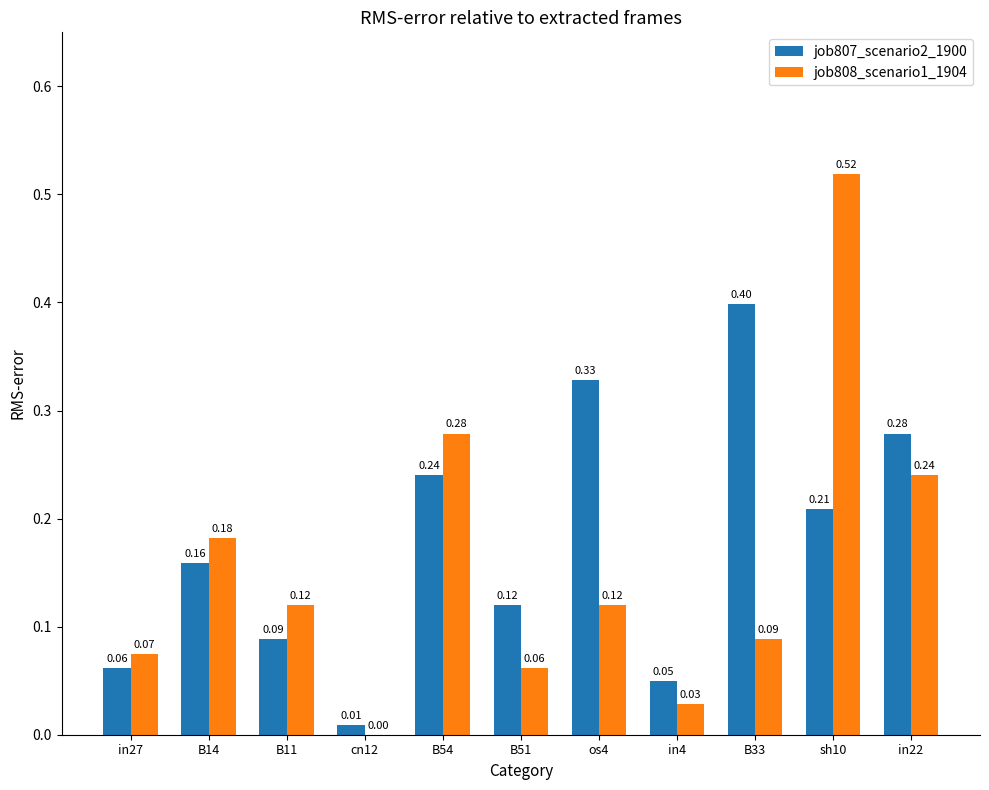

How many groups of bars are there?

11